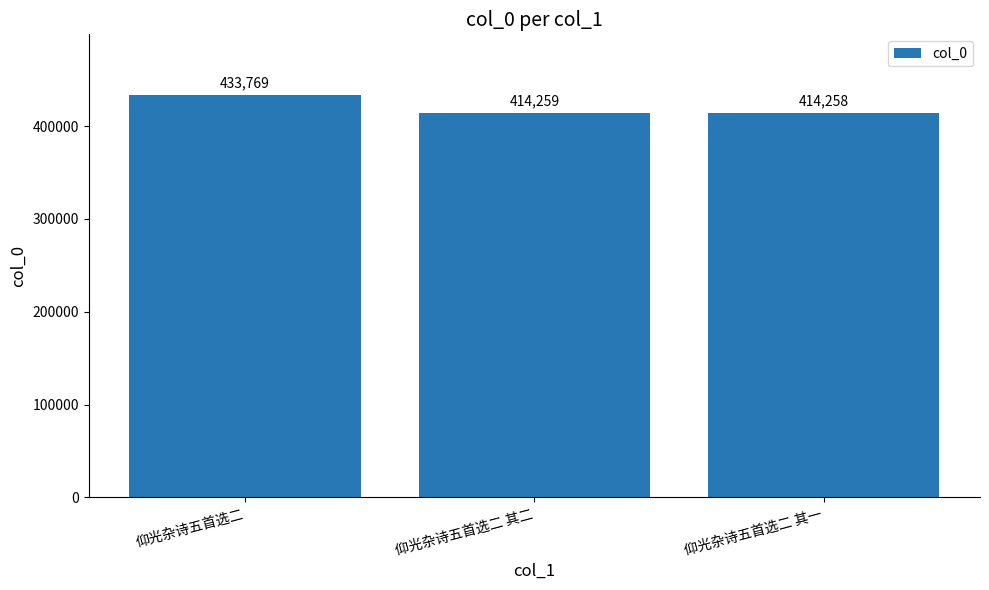

Which label corresponds to the largest value in the chart?

仰光杂诗五首选二